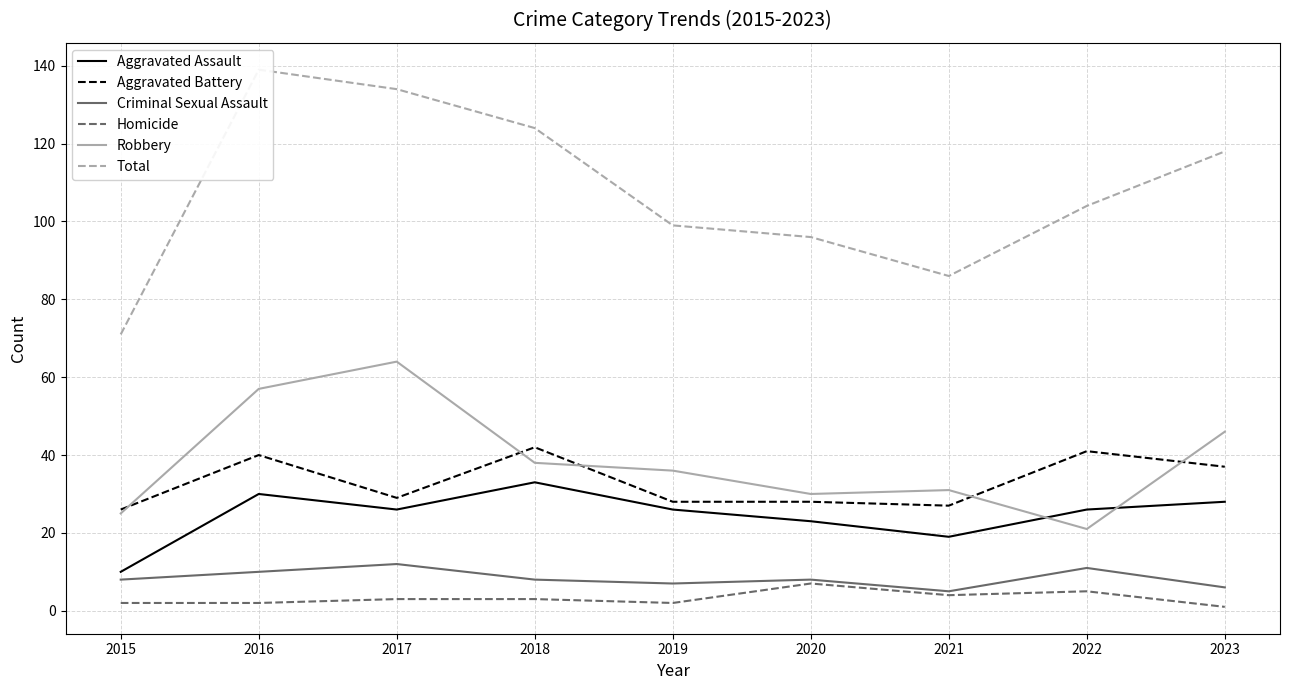

What are all the series names shown in the legend?

Aggravated Assault, Aggravated Battery, Criminal Sexual Assault, Homicide, Robbery, Total